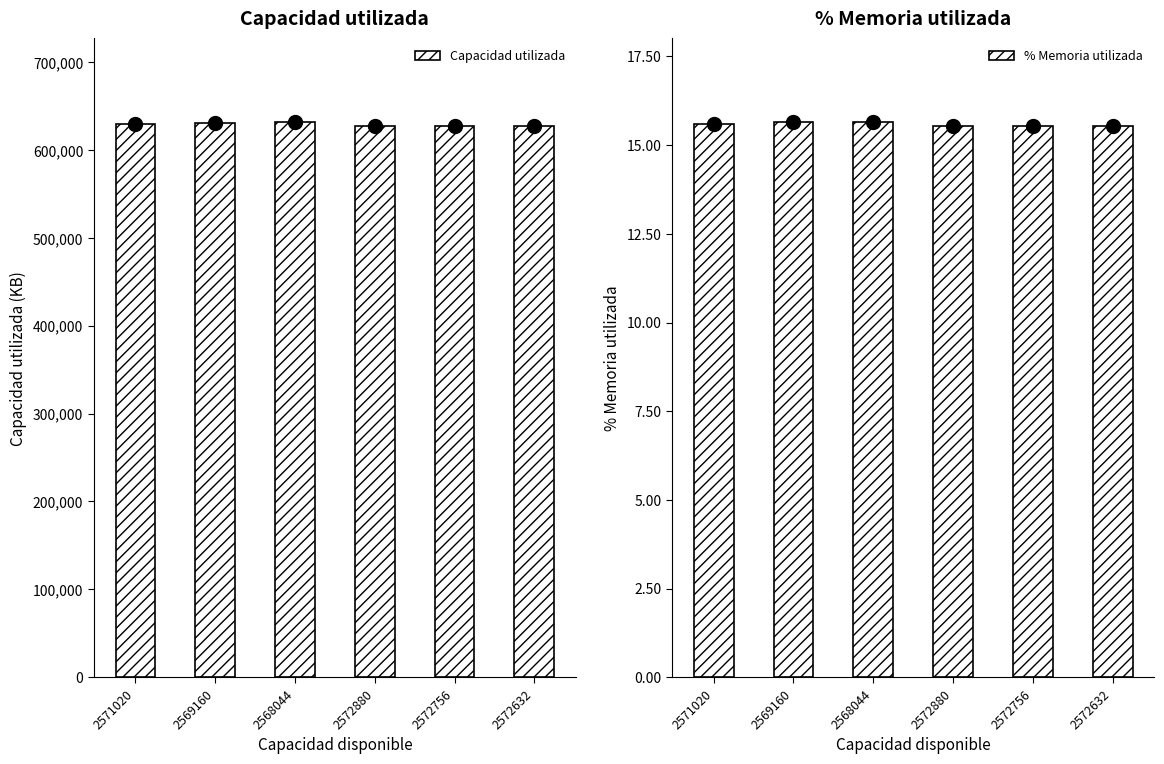

True or false: % Memoria utilizada has a value of 15.6 at 2571020.

True